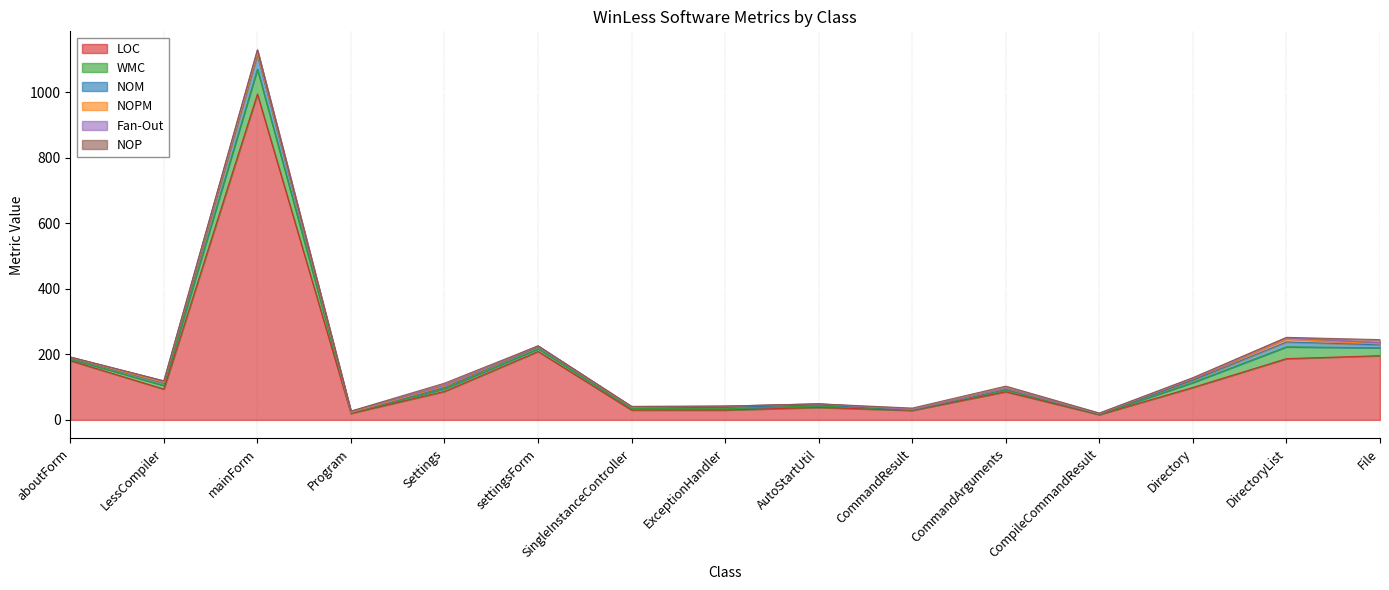

Does the chart display data point markers on the line(s)?

No